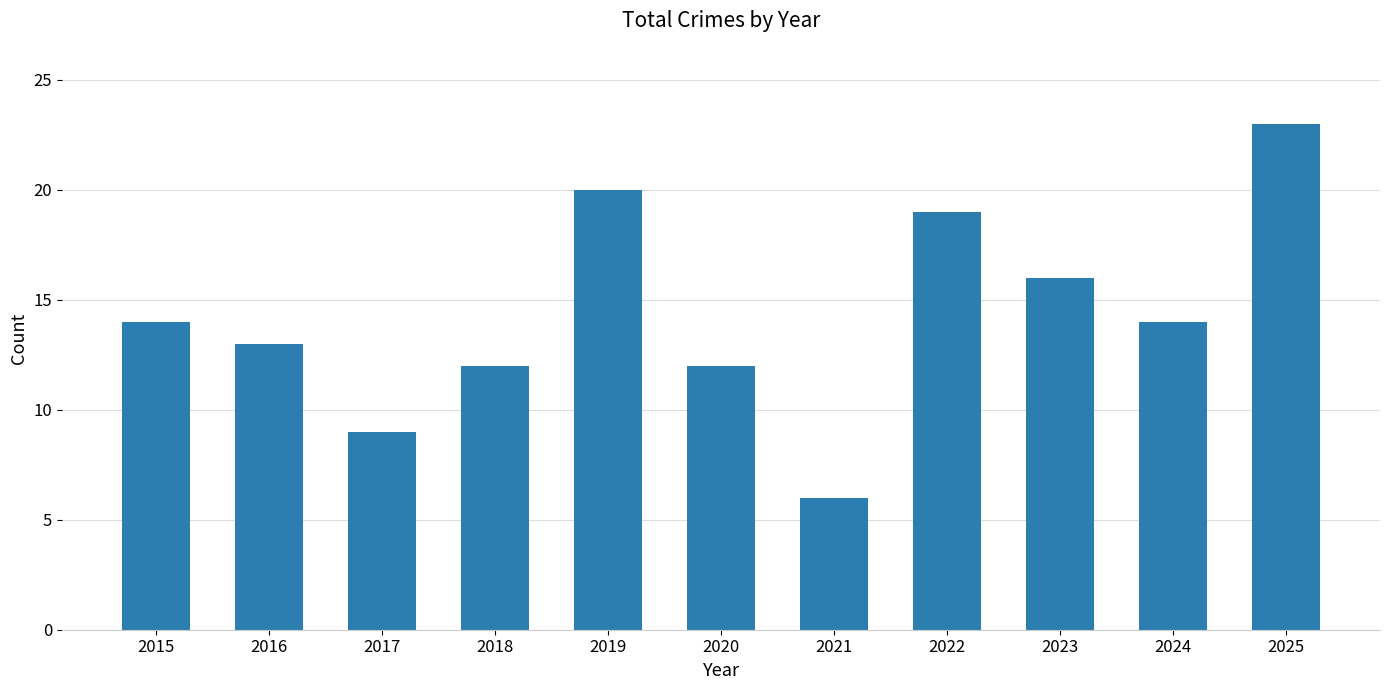

Read the value at 2024, to the nearest 10.

10